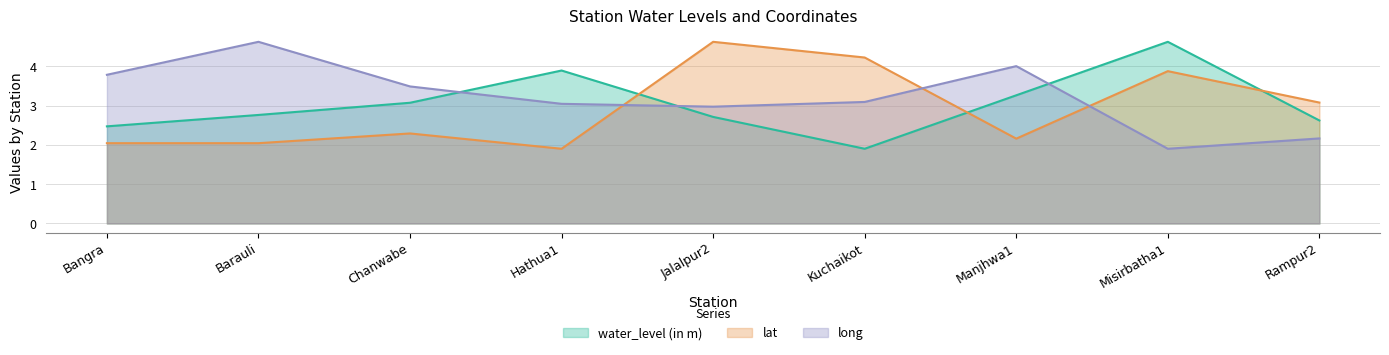

Is it true that lat equals 3.9 at Misirbatha1?

True